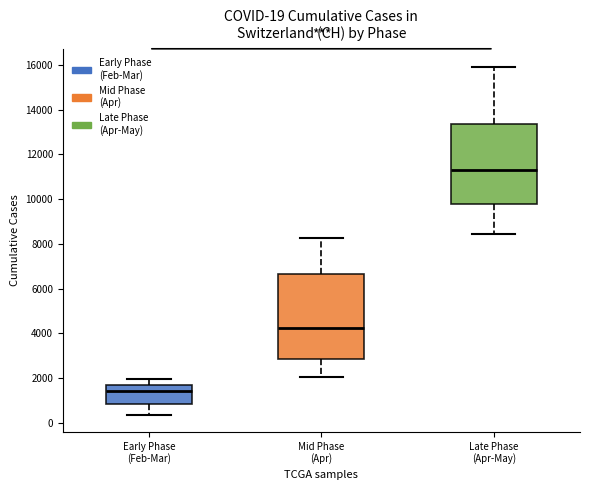

Which box's median line is the lowest?

Early Phase (Feb-Mar)